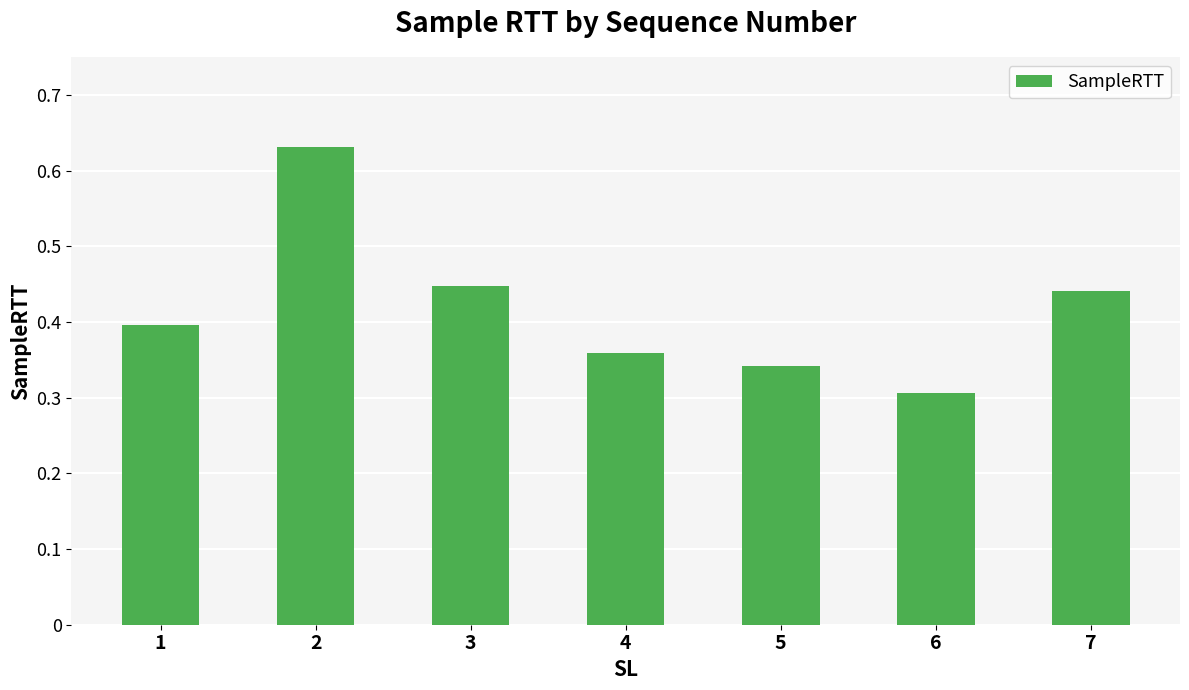

Where is the data nearest to the value 0?

6